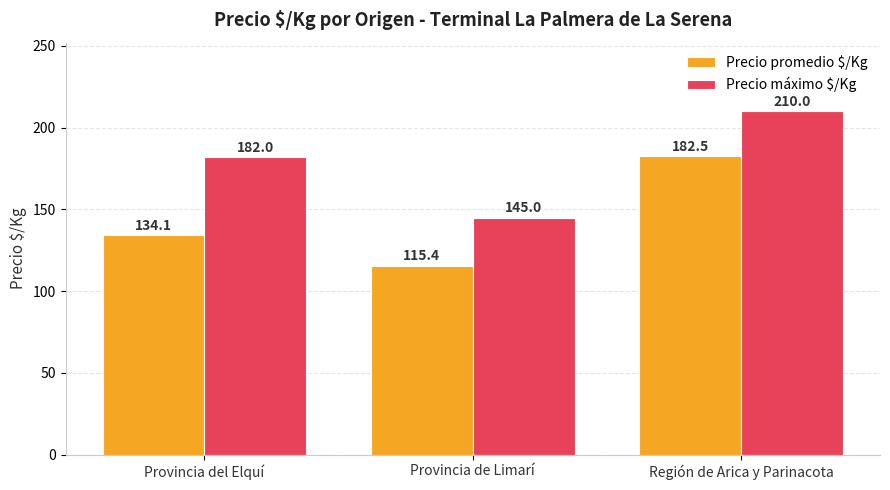

What is the sum of all Precio promedio $/Kg values?

432.0